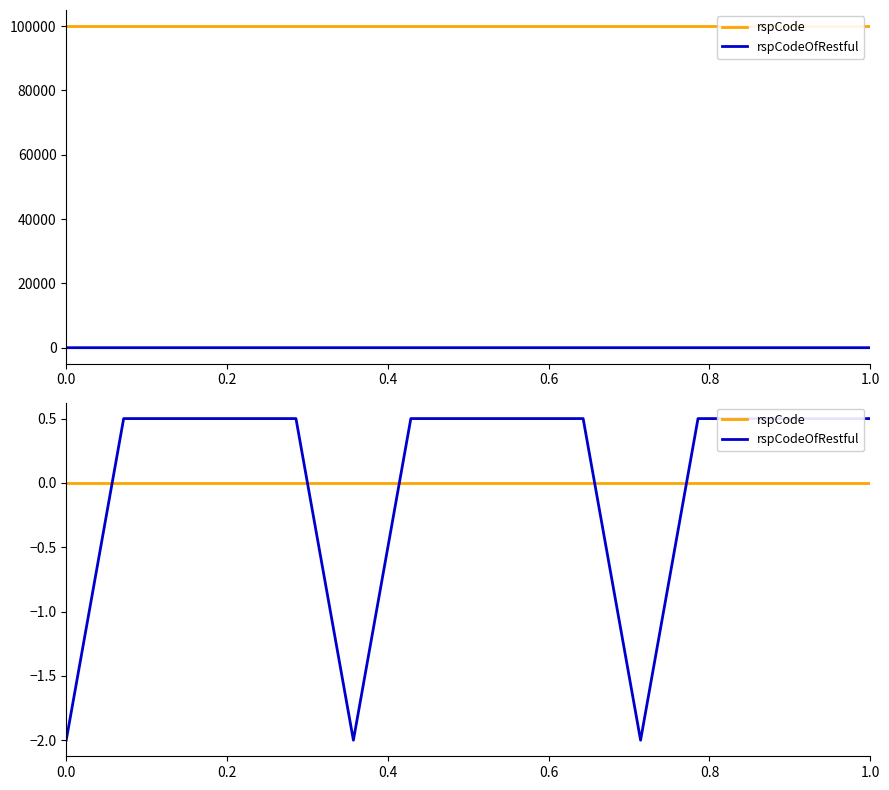

Reading right to left, list all the values displayed in this chart.

rspCode: 0.0	0.0	0.0	0.0	0.0	0.0	0.0	0.0	0.0	0.0	0.0	0.0	0.0	0.0	0.0
rspCodeOfRestful: 0.5	0.5	0.5	0.5	-2.0	0.5	0.5	0.5	0.5	-2.0	0.5	0.5	0.5	0.5	-2.0